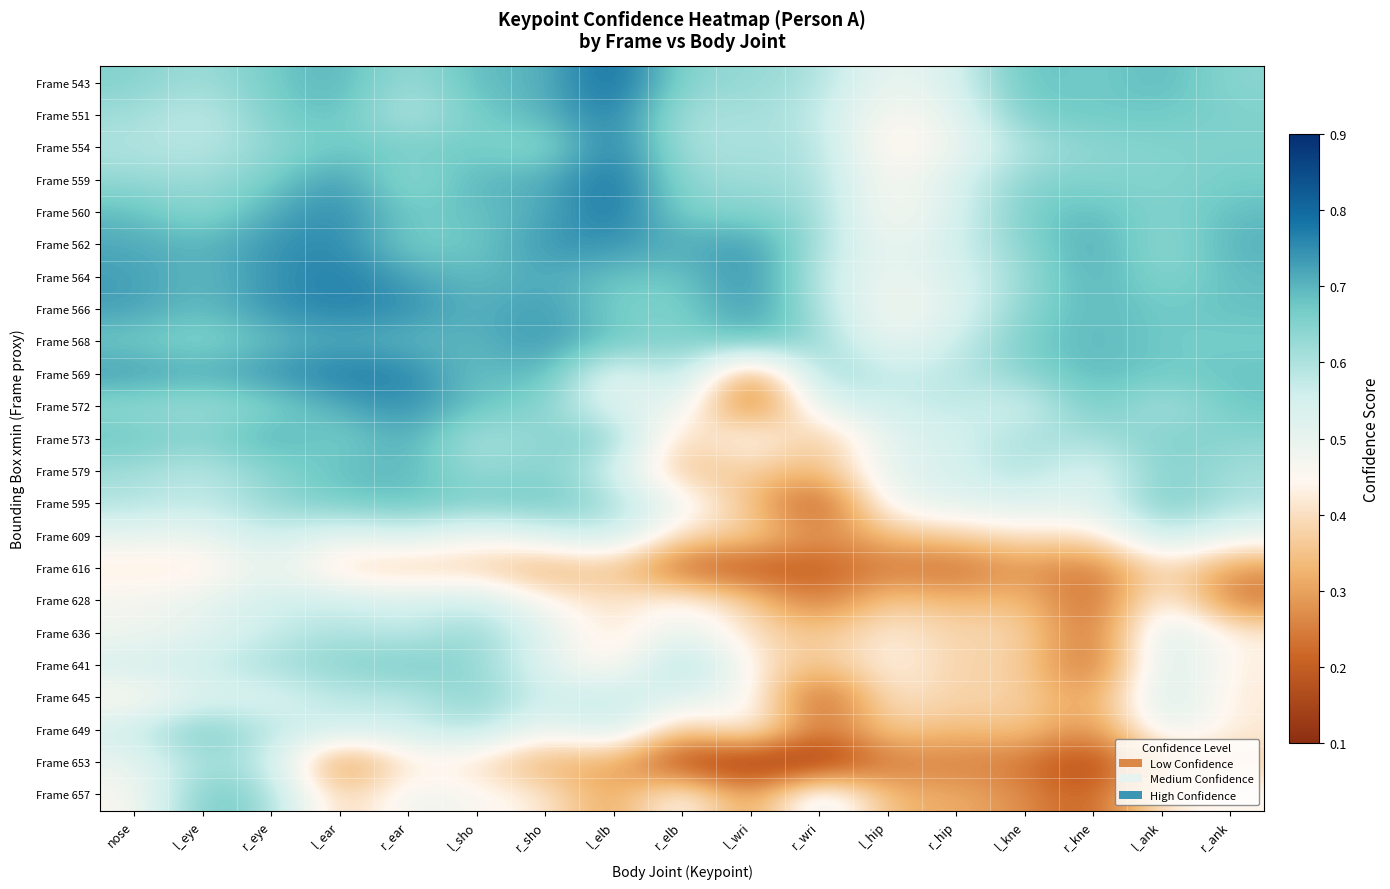

Reading left to right, list all the values displayed in this chart.

Frame 543: nose=0.7	l_eye=0.6	r_eye=0.7	l_ear=0.7	r_ear=0.6	l_sho=0.7	r_sho=0.7	l_elb=0.8	r_elb=0.6	l_wri=0.6	r_wri=0.6	l_hip=0.5	r_hip=0.5	l_kne=0.7	r_kne=0.7	l_ank=0.7	r_ank=0.6
Frame 551: nose=0.6	l_eye=0.6	r_eye=0.7	l_ear=0.7	r_ear=0.6	l_sho=0.7	r_sho=0.7	l_elb=0.8	r_elb=0.6	l_wri=0.6	r_wri=0.6	l_hip=0.4	r_hip=0.5	l_kne=0.7	r_kne=0.7	l_ank=0.7	r_ank=0.7
Frame 554: nose=0.6	l_eye=0.6	r_eye=0.6	l_ear=0.7	r_ear=0.7	l_sho=0.7	r_sho=0.6	l_elb=0.8	r_elb=0.6	l_wri=0.6	r_wri=0.6	l_hip=0.4	r_hip=0.5	l_kne=0.6	r_kne=0.6	l_ank=0.7	r_ank=0.7
Frame 559: nose=0.6	l_eye=0.6	r_eye=0.7	l_ear=0.7	r_ear=0.6	l_sho=0.7	r_sho=0.7	l_elb=0.8	r_elb=0.6	l_wri=0.6	r_wri=0.6	l_hip=0.4	r_hip=0.5	l_kne=0.6	r_kne=0.7	l_ank=0.6	r_ank=0.7
Frame 560: nose=0.7	l_eye=0.6	r_eye=0.7	l_ear=0.8	r_ear=0.7	l_sho=0.7	r_sho=0.7	l_elb=0.8	r_elb=0.7	l_wri=0.7	r_wri=0.6	l_hip=0.4	r_hip=0.5	l_kne=0.7	r_kne=0.7	l_ank=0.6	r_ank=0.7
Frame 562: nose=0.7	l_eye=0.7	r_eye=0.7	l_ear=0.8	r_ear=0.7	l_sho=0.7	r_sho=0.7	l_elb=0.7	r_elb=0.7	l_wri=0.7	r_wri=0.6	l_hip=0.5	r_hip=0.6	l_kne=0.6	r_kne=0.7	l_ank=0.6	r_ank=0.7
Frame 564: nose=0.7	l_eye=0.7	r_eye=0.7	l_ear=0.8	r_ear=0.7	l_sho=0.7	r_sho=0.7	l_elb=0.7	r_elb=0.7	l_wri=0.8	r_wri=0.6	l_hip=0.5	r_hip=0.5	l_kne=0.6	r_kne=0.7	l_ank=0.6	r_ank=0.7
Frame 566: nose=0.7	l_eye=0.7	r_eye=0.7	l_ear=0.8	r_ear=0.8	l_sho=0.7	r_sho=0.7	l_elb=0.7	r_elb=0.7	l_wri=0.7	r_wri=0.6	l_hip=0.5	r_hip=0.5	l_kne=0.6	r_kne=0.7	l_ank=0.7	r_ank=0.7
Frame 568: nose=0.7	l_eye=0.6	r_eye=0.7	l_ear=0.7	r_ear=0.7	l_sho=0.7	r_sho=0.7	l_elb=0.7	r_elb=0.6	l_wri=0.7	r_wri=0.6	l_hip=0.5	r_hip=0.6	l_kne=0.7	r_kne=0.7	l_ank=0.7	r_ank=0.7
Frame 569: nose=0.7	l_eye=0.7	r_eye=0.7	l_ear=0.8	r_ear=0.8	l_sho=0.7	r_sho=0.7	l_elb=0.5	r_elb=0.6	l_wri=0.2	r_wri=0.6	l_hip=0.6	r_hip=0.6	l_kne=0.6	r_kne=0.7	l_ank=0.7	r_ank=0.7
Frame 572: nose=0.6	l_eye=0.6	r_eye=0.7	l_ear=0.7	r_ear=0.8	l_sho=0.7	r_sho=0.7	l_elb=0.5	r_elb=0.5	l_wri=0.2	r_wri=0.5	l_hip=0.6	r_hip=0.6	l_kne=0.5	r_kne=0.7	l_ank=0.6	r_ank=0.7
Frame 573: nose=0.7	l_eye=0.6	r_eye=0.7	l_ear=0.6	r_ear=0.7	l_sho=0.6	r_sho=0.6	l_elb=0.7	r_elb=0.3	l_wri=0.5	r_wri=0.3	l_hip=0.5	r_hip=0.5	l_kne=0.6	r_kne=0.6	l_ank=0.7	r_ank=0.6
Frame 579: nose=0.6	l_eye=0.6	r_eye=0.6	l_ear=0.7	r_ear=0.7	l_sho=0.6	r_sho=0.7	l_elb=0.6	r_elb=0.3	l_wri=0.4	r_wri=0.3	l_hip=0.5	r_hip=0.5	l_kne=0.6	r_kne=0.5	l_ank=0.7	r_ank=0.6
Frame 595: nose=0.6	l_eye=0.6	r_eye=0.6	l_ear=0.7	r_ear=0.7	l_sho=0.7	r_sho=0.7	l_elb=0.6	r_elb=0.5	l_wri=0.4	r_wri=0.2	l_hip=0.5	r_hip=0.5	l_kne=0.5	r_kne=0.5	l_ank=0.7	r_ank=0.6
Frame 609: nose=0.5	l_eye=0.5	r_eye=0.6	l_ear=0.5	r_ear=0.5	l_sho=0.5	r_sho=0.5	l_elb=0.6	r_elb=0.4	l_wri=0.4	r_wri=0.3	l_hip=0.3	r_hip=0.4	l_kne=0.4	r_kne=0.4	l_ank=0.6	r_ank=0.5
Frame 616: nose=0.4	l_eye=0.4	r_eye=0.5	l_ear=0.4	r_ear=0.4	l_sho=0.4	r_sho=0.3	l_elb=0.4	r_elb=0.2	l_wri=0.2	r_wri=0.2	l_hip=0.2	r_hip=0.2	l_kne=0.3	r_kne=0.2	l_ank=0.4	r_ank=0.3
Frame 628: nose=0.5	l_eye=0.5	r_eye=0.6	l_ear=0.6	r_ear=0.5	l_sho=0.6	r_sho=0.4	l_elb=0.4	r_elb=0.5	l_wri=0.4	r_wri=0.2	l_hip=0.4	r_hip=0.3	l_kne=0.4	r_kne=0.2	l_ank=0.5	r_ank=0.2
Frame 636: nose=0.5	l_eye=0.5	r_eye=0.6	l_ear=0.6	r_ear=0.6	l_sho=0.6	r_sho=0.5	l_elb=0.4	r_elb=0.5	l_wri=0.4	r_wri=0.3	l_hip=0.4	r_hip=0.4	l_kne=0.4	r_kne=0.2	l_ank=0.6	r_ank=0.4
Frame 641: nose=0.6	l_eye=0.6	r_eye=0.6	l_ear=0.6	r_ear=0.7	l_sho=0.6	r_sho=0.5	l_elb=0.4	r_elb=0.7	l_wri=0.4	r_wri=0.3	l_hip=0.5	r_hip=0.4	l_kne=0.4	r_kne=0.2	l_ank=0.6	r_ank=0.4
Frame 645: nose=0.4	l_eye=0.5	r_eye=0.5	l_ear=0.6	r_ear=0.6	l_sho=0.7	r_sho=0.6	l_elb=0.6	r_elb=0.5	l_wri=0.5	r_wri=0.2	l_hip=0.4	r_hip=0.4	l_kne=0.4	r_kne=0.3	l_ank=0.6	r_ank=0.4
Frame 649: nose=0.6	l_eye=0.7	r_eye=0.6	l_ear=0.6	r_ear=0.6	l_sho=0.6	r_sho=0.5	l_elb=0.6	r_elb=0.3	l_wri=0.5	r_wri=0.2	l_hip=0.4	r_hip=0.3	l_kne=0.4	r_kne=0.3	l_ank=0.5	r_ank=0.4
Frame 653: nose=0.5	l_eye=0.6	r_eye=0.6	l_ear=0.2	r_ear=0.4	l_sho=0.4	r_sho=0.3	l_elb=0.3	r_elb=0.1	l_wri=0.1	r_wri=0.1	l_hip=0.2	r_hip=0.2	l_kne=0.2	r_kne=0.1	l_ank=0.3	r_ank=0.4
Frame 657: nose=0.5	l_eye=0.7	r_eye=0.6	l_ear=0.4	r_ear=0.5	l_sho=0.5	r_sho=0.4	l_elb=0.3	r_elb=0.5	l_wri=0.3	r_wri=0.6	l_hip=0.3	r_hip=0.3	l_kne=0.3	r_kne=0.2	l_ank=0.4	r_ank=0.5